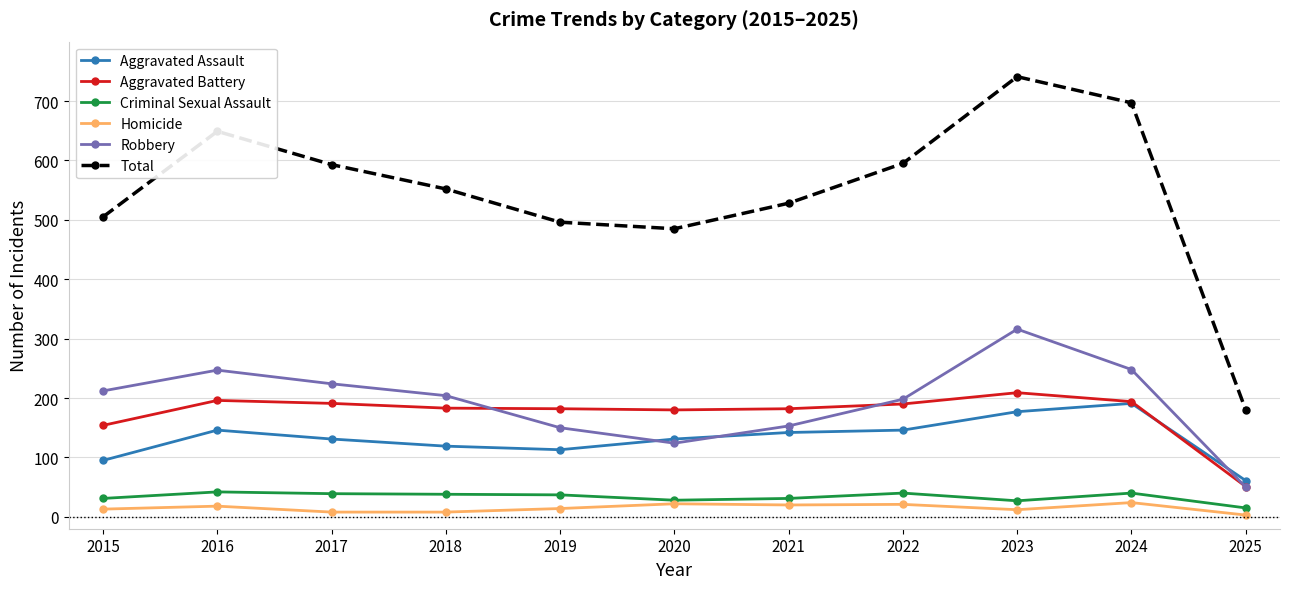

Read the Robbery value at 2018, to the nearest 5.

205